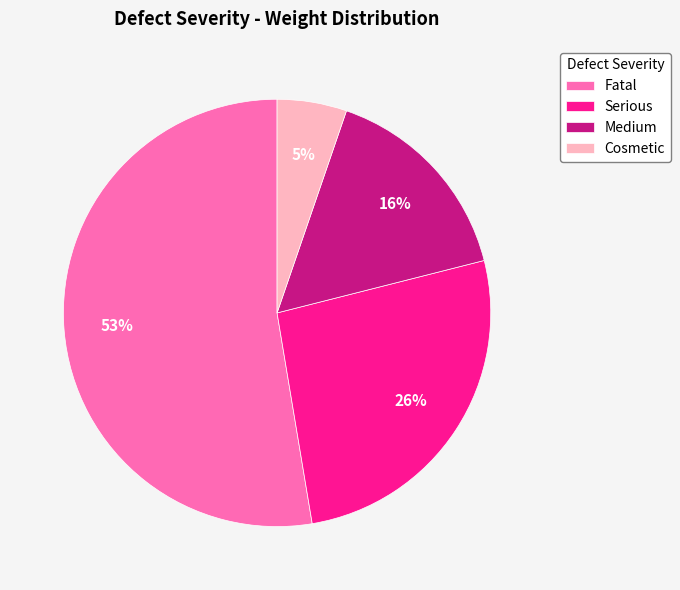

Combined, do Cosmetic and Fatal account for over 50%?

Yes